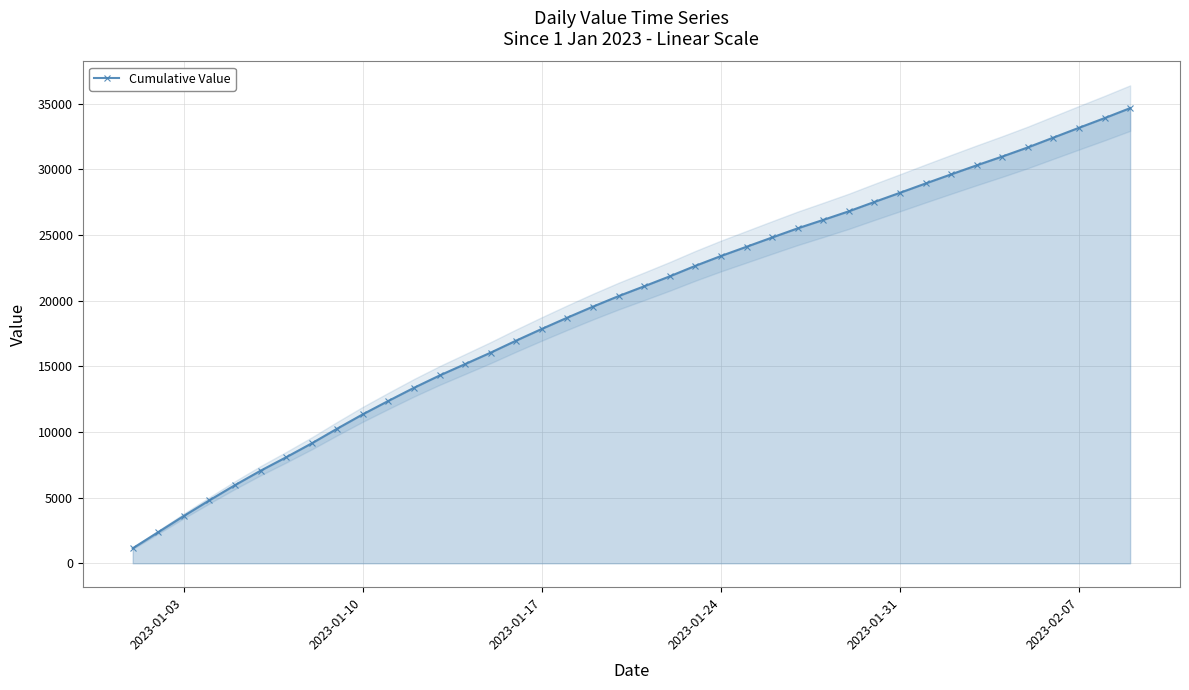

What is the minimum value for Cumulative Value?

1143